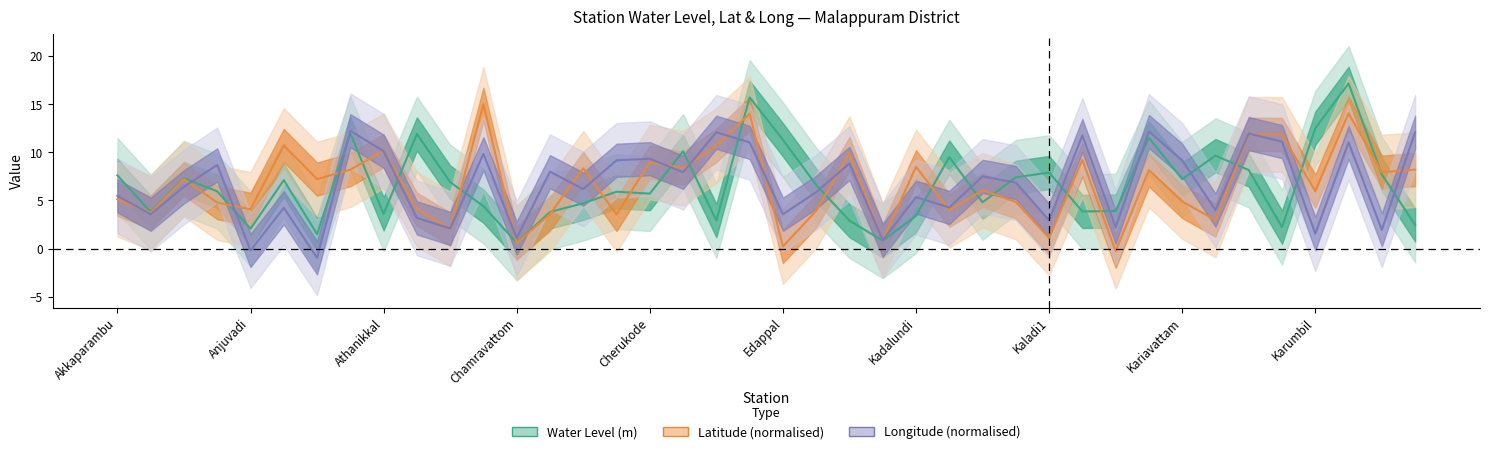

Which series has the largest range (max minus min)?

water_level